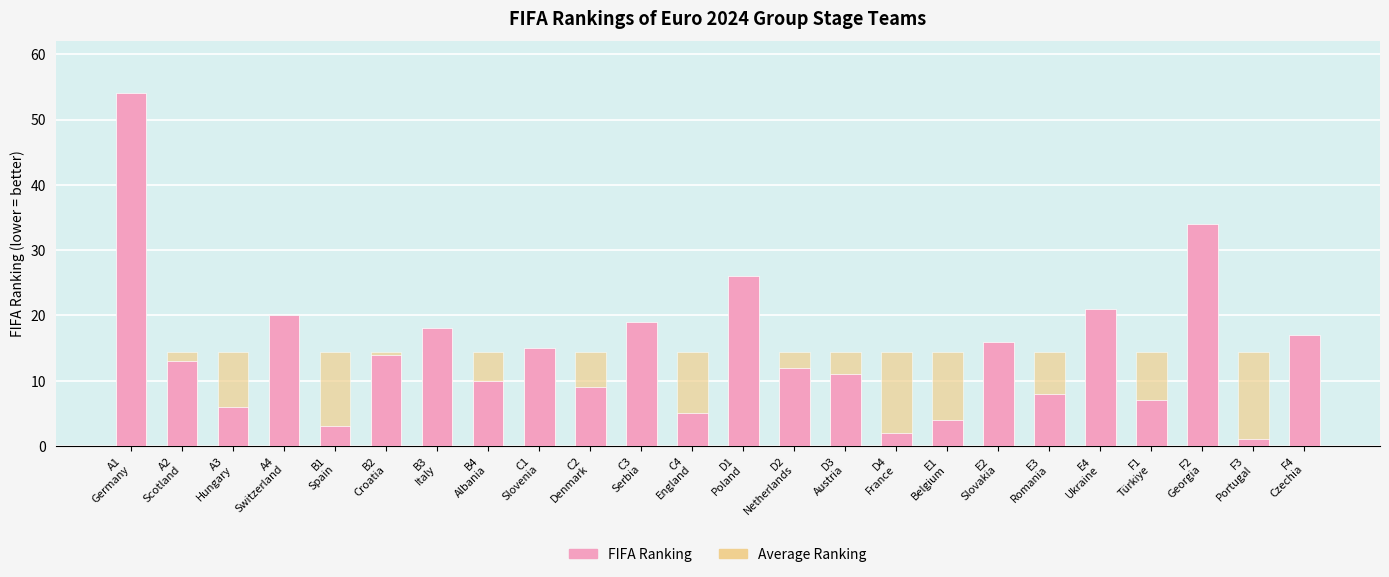

What are all the series names shown in the legend?

FIFA Ranking, Average Ranking